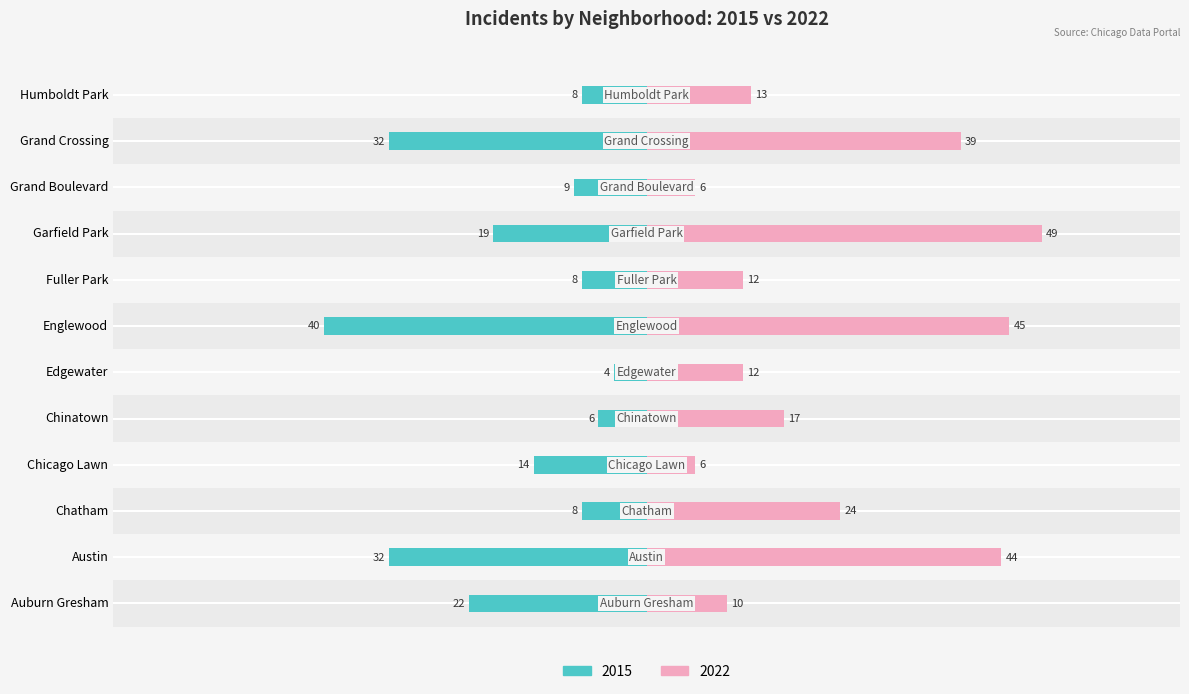

Does the chart contain stacked bars?

No